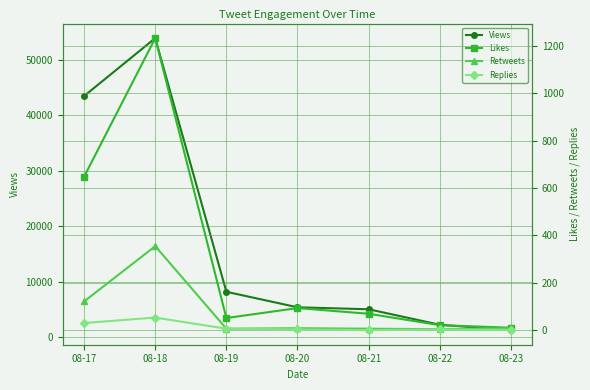

How many lines are shown in the chart?

4